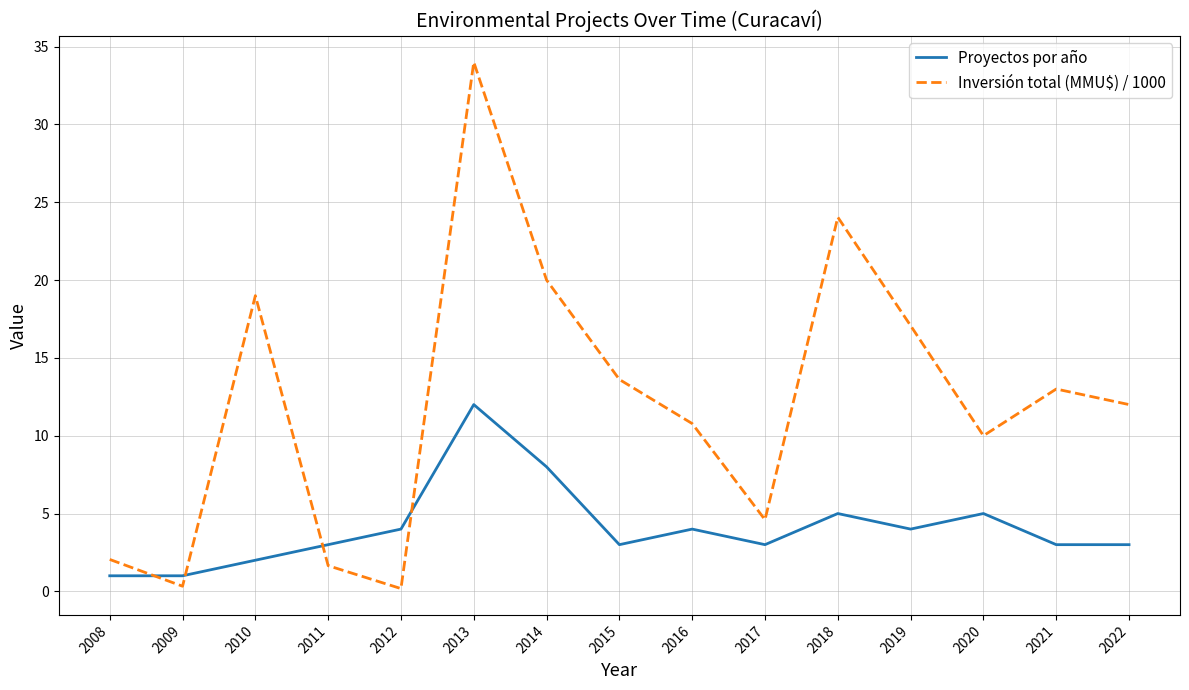

What is the difference between the highest and lowest values at 2014?

12.0